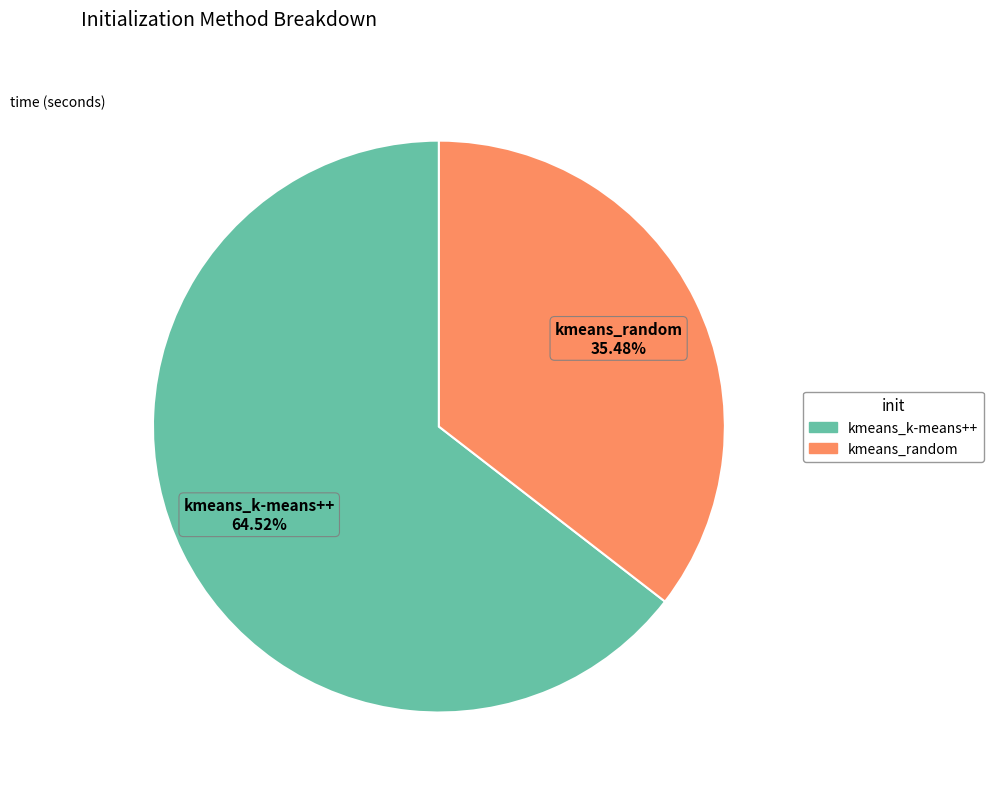

What percentage is the kmeans_k-means++ slice, to the nearest percent?

65%